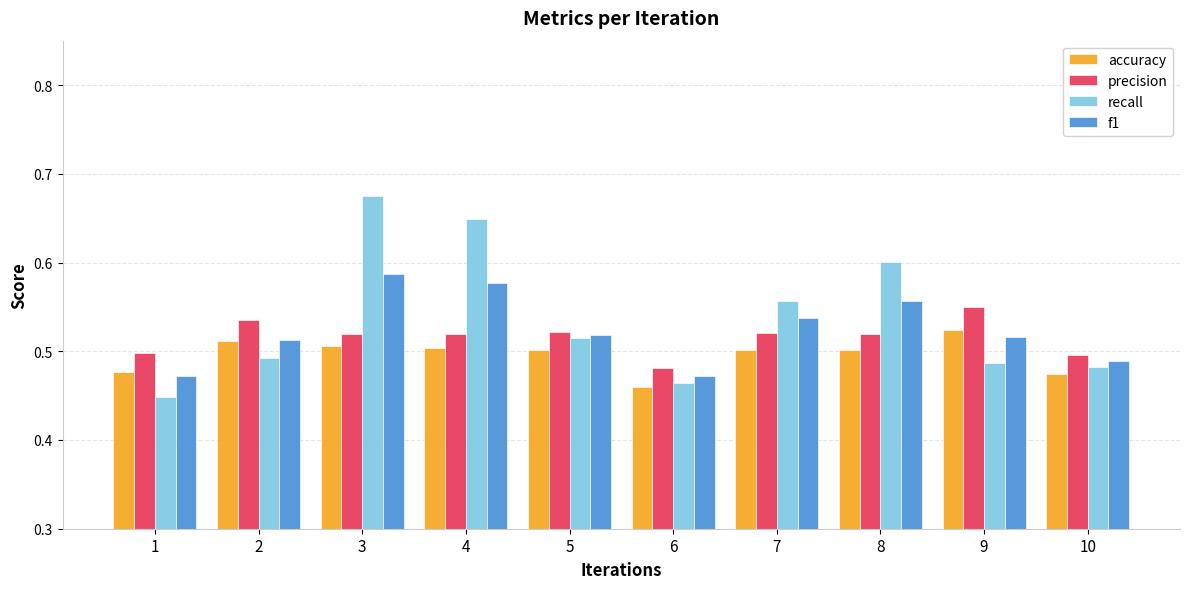

What is the difference between the maximum and minimum values in the recall series?

0.2